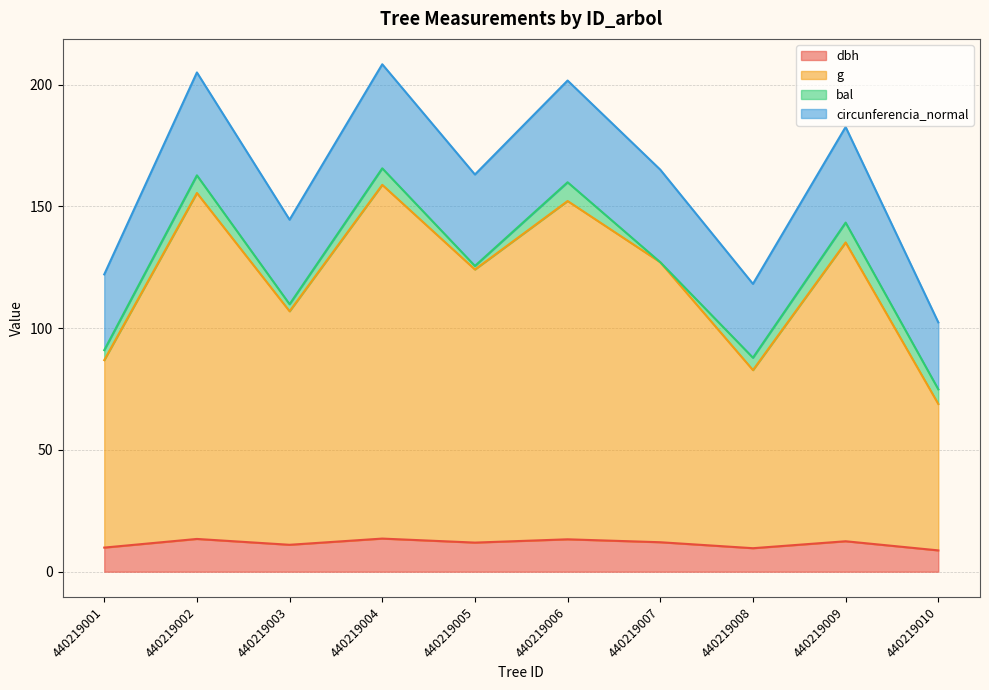

What is the sum of all dbh values?

116.2